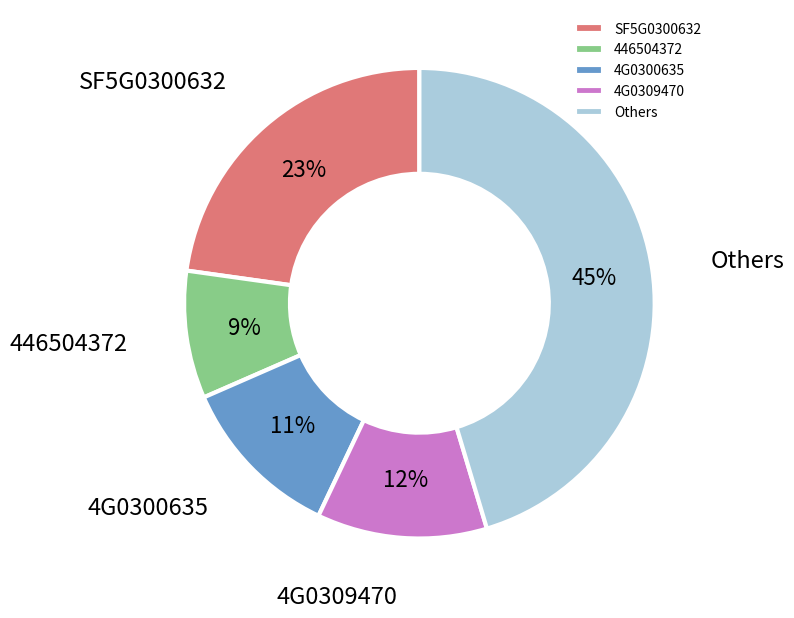

Which has a higher value, SF5G0300632 or Others?

Others